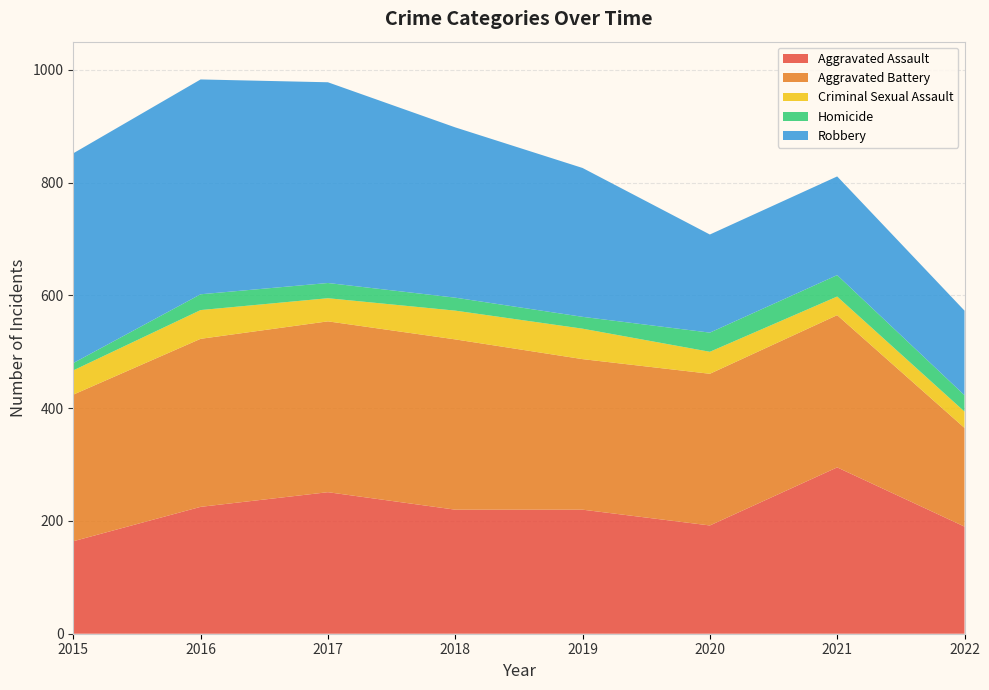

Reading left to right, what are all the values shown in this chart?

Aggravated Assault: 2015=164	2016=225	2017=251	2018=220	2019=220	2020=192	2021=295	2022=190
Aggravated Battery: 2015=260	2016=298	2017=303	2018=302	2019=267	2020=269	2021=270	2022=175
Criminal Sexual Assault: 2015=43	2016=51	2017=41	2018=51	2019=54	2020=39	2021=33	2022=29
Homicide: 2015=13	2016=28	2017=27	2018=23	2019=21	2020=34	2021=38	2022=29
Robbery: 2015=372	2016=381	2017=356	2018=302	2019=264	2020=174	2021=175	2022=150